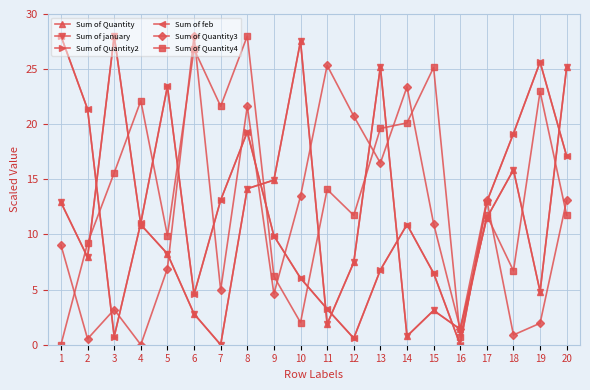

Is this an area chart (filled region under the line)?

No